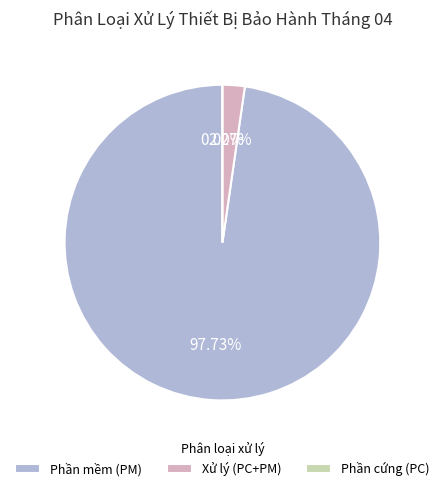

To the nearest percent, what portion does Phần mềm (PM) represent?

98%